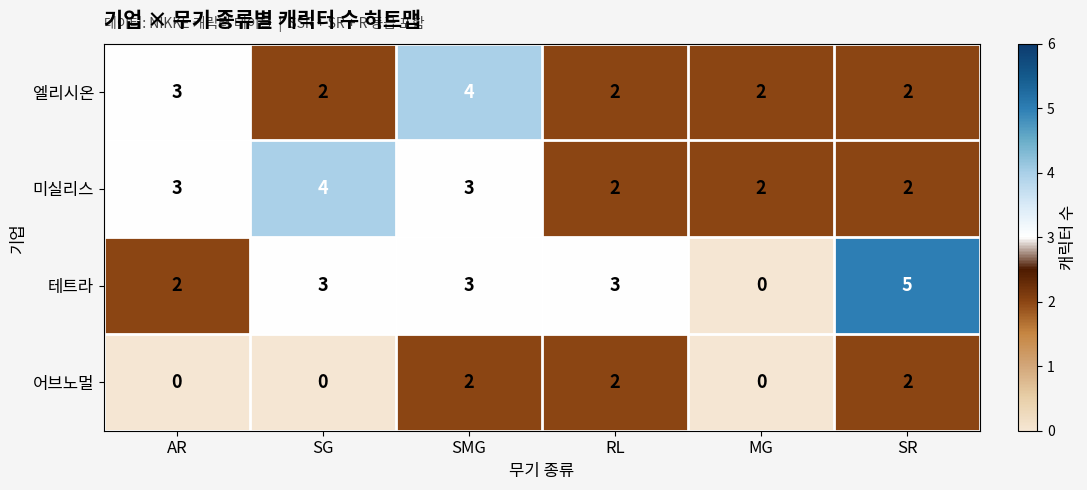

What is the total value across all series at MG?

4